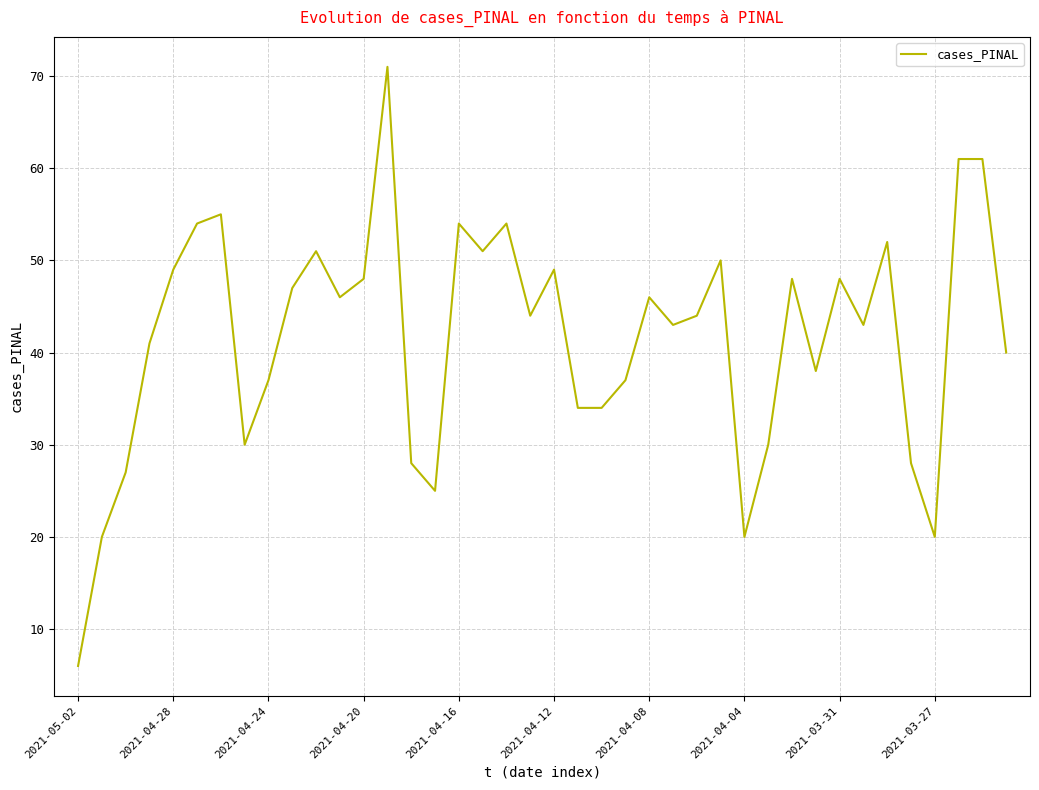

What is the maximum value shown in the chart?

71